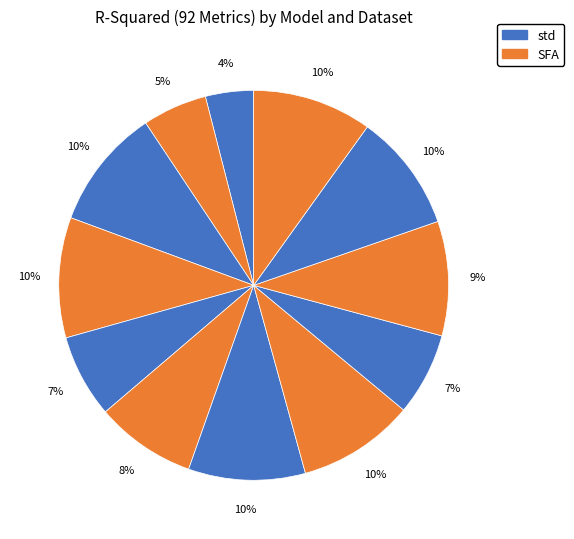

Which category has the biggest portion of the pie?

ELK DS2 std